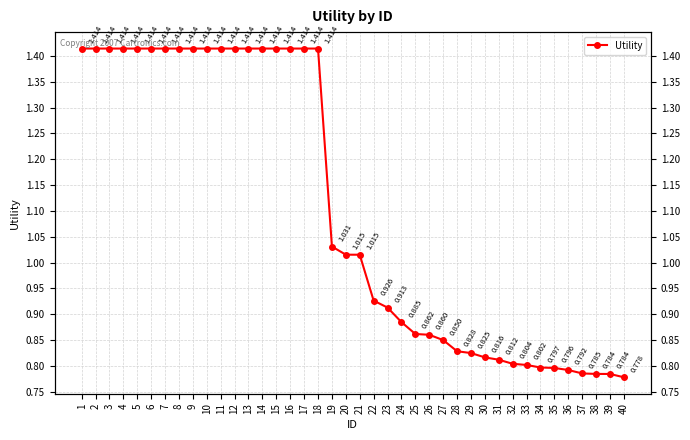

What is the difference between the values at 31 and 23?

0.1